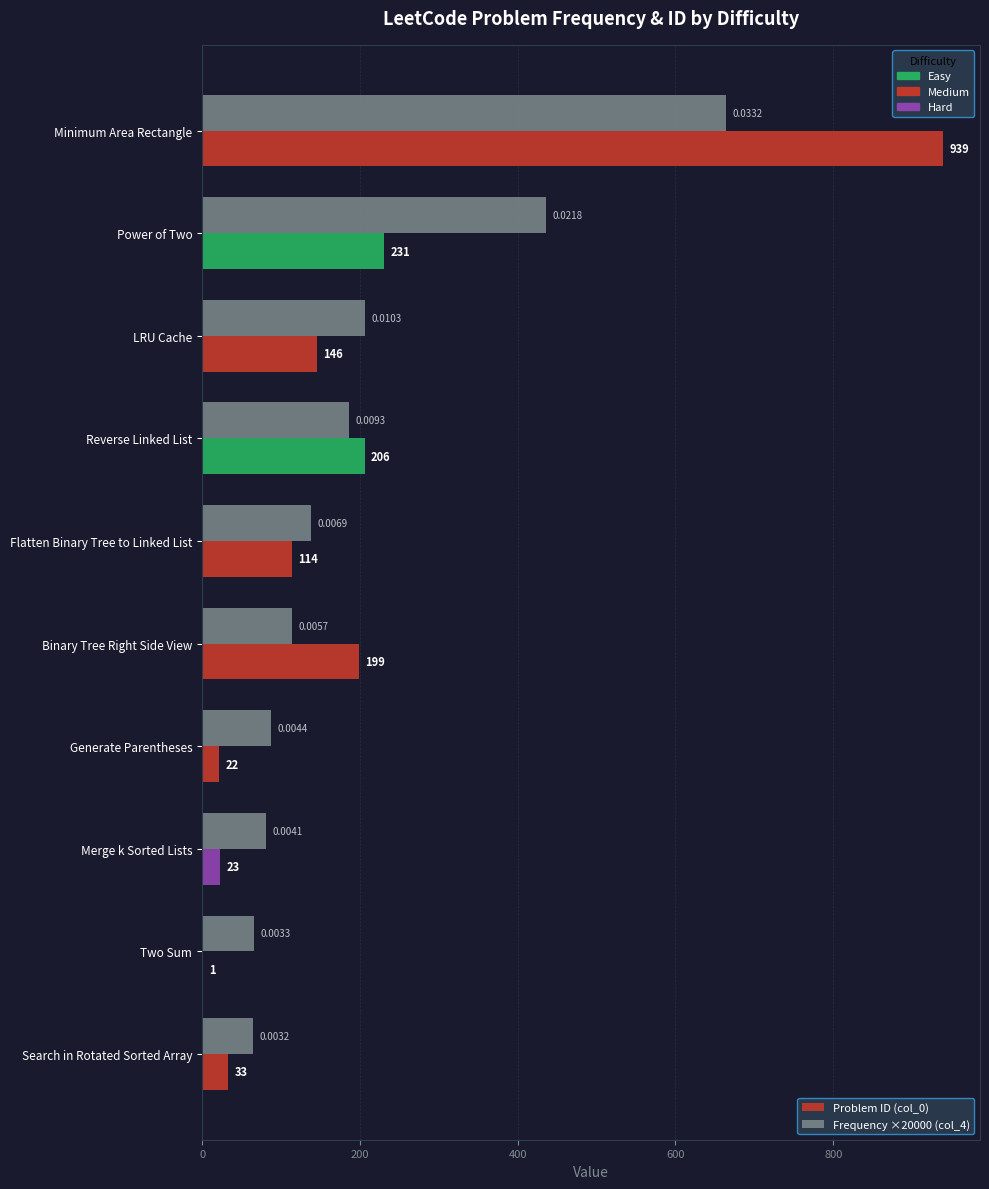

Which category has the highest value across all series?

Minimum Area Rectangle